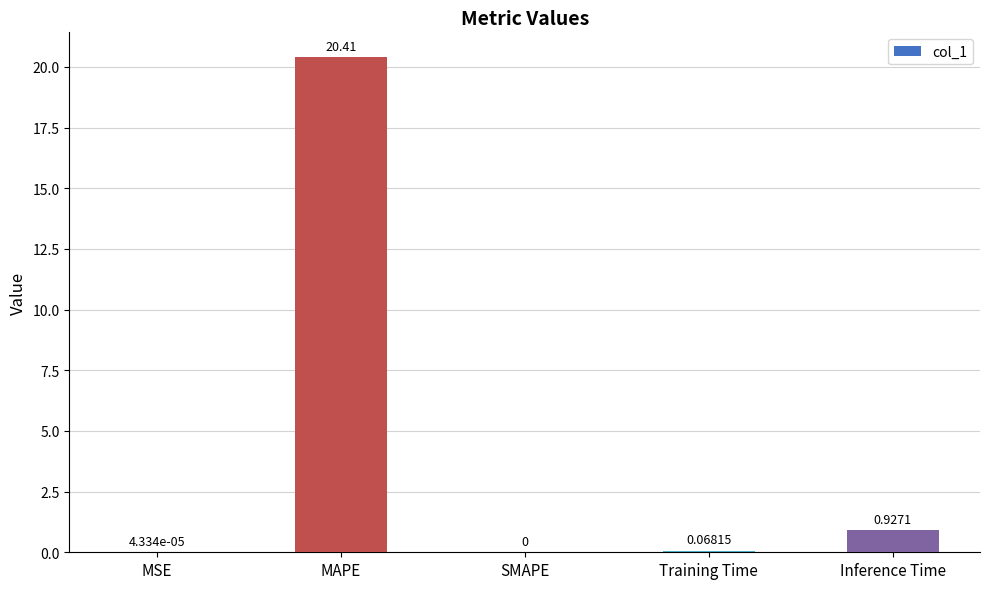

Count the number of data series in this chart.

1